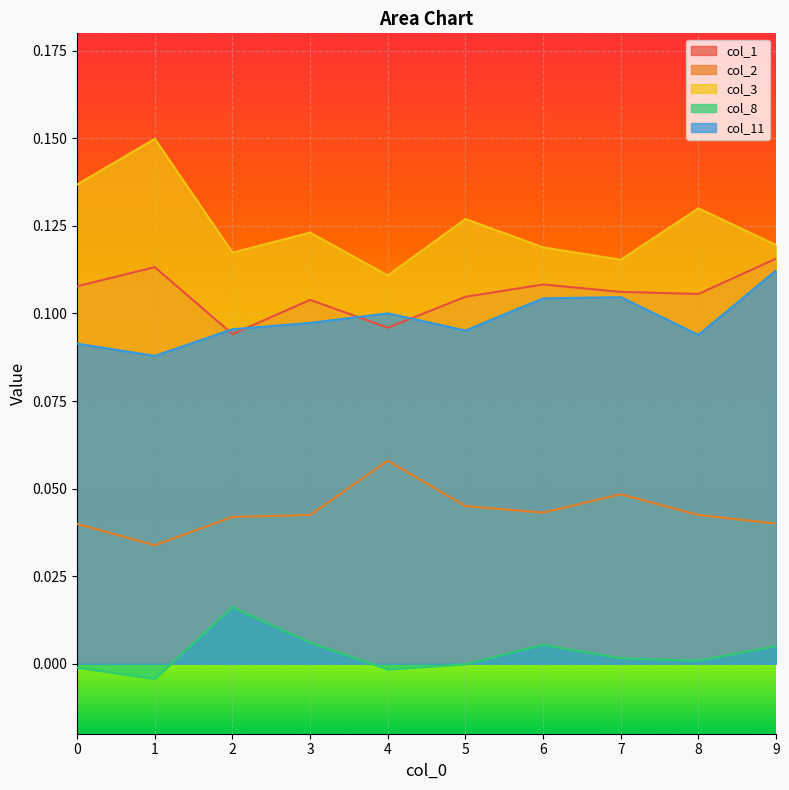

At which label does col_1 reach its minimum?

2